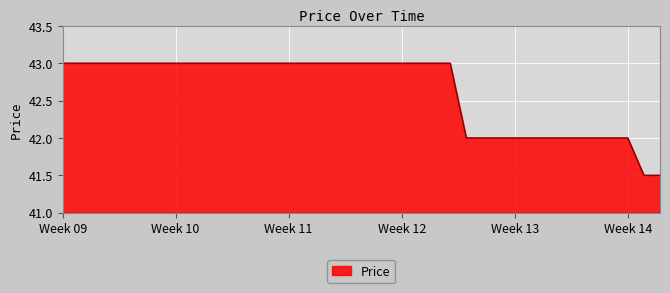

What is the smallest value displayed?

41.5